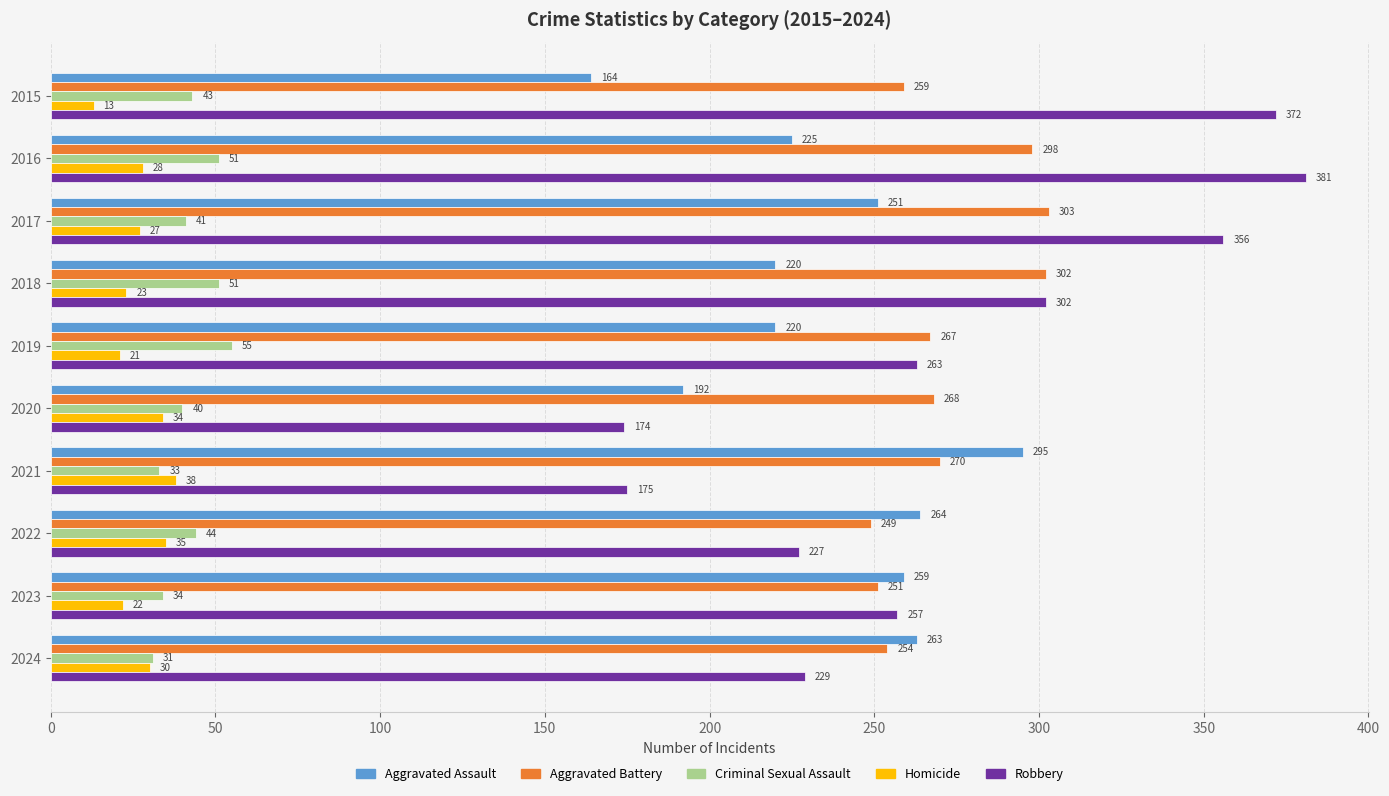

What are all the series names shown in the legend?

Aggravated Assault, Aggravated Battery, Criminal Sexual Assault, Homicide, Robbery